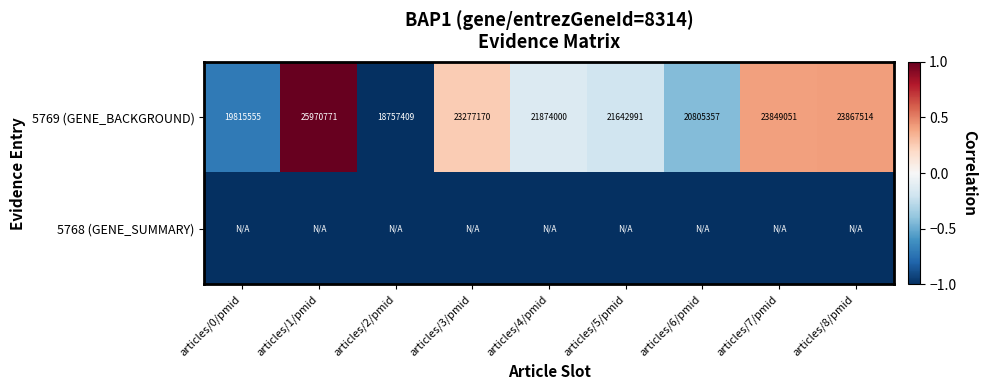

Read the 5769 (GENE_BACKGROUND) value at articles/2/pmid, to the nearest 50.

18757400